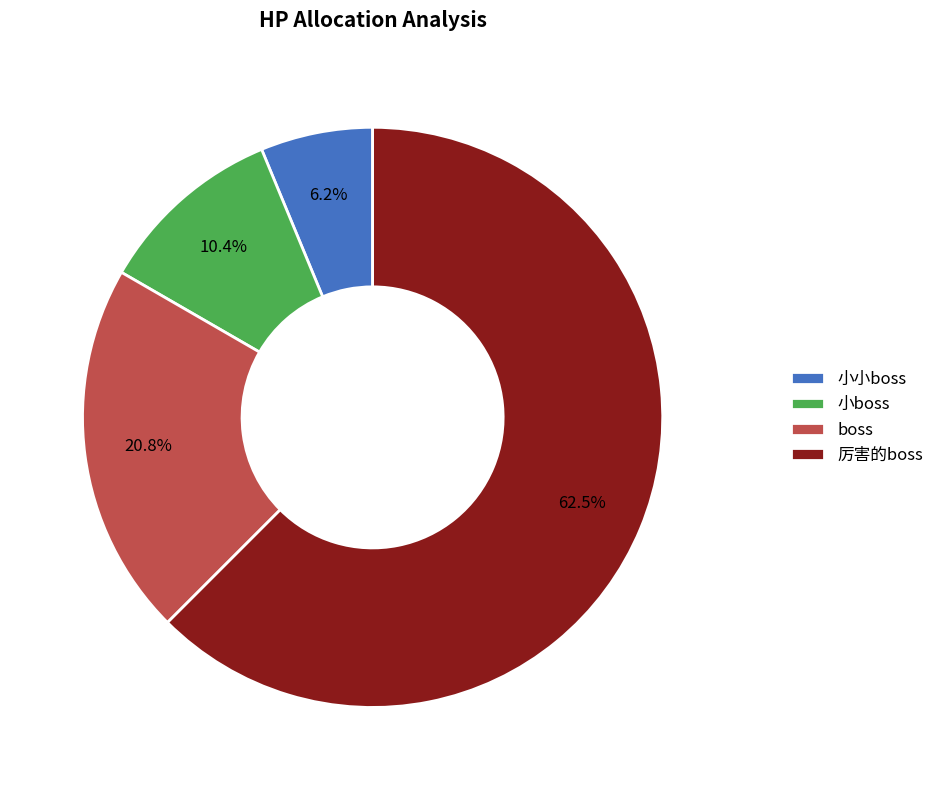

To the nearest percent, what percentage of the pie is boss?

21%